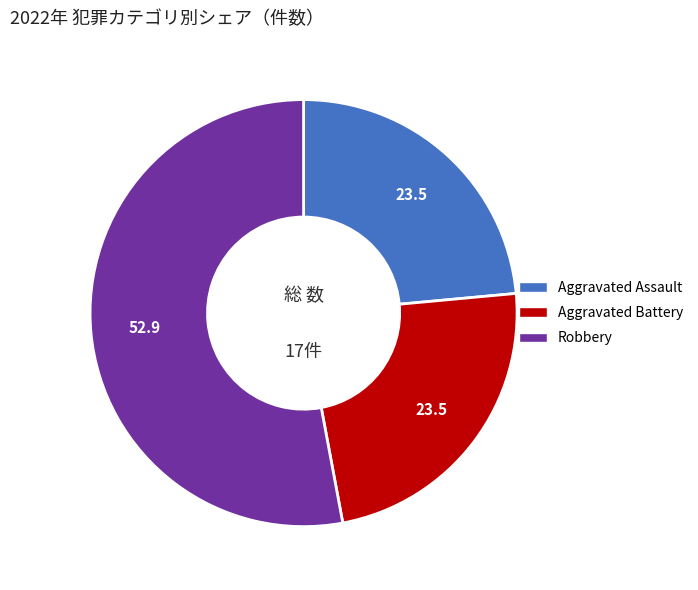

Which category has the biggest portion of the pie?

Robbery